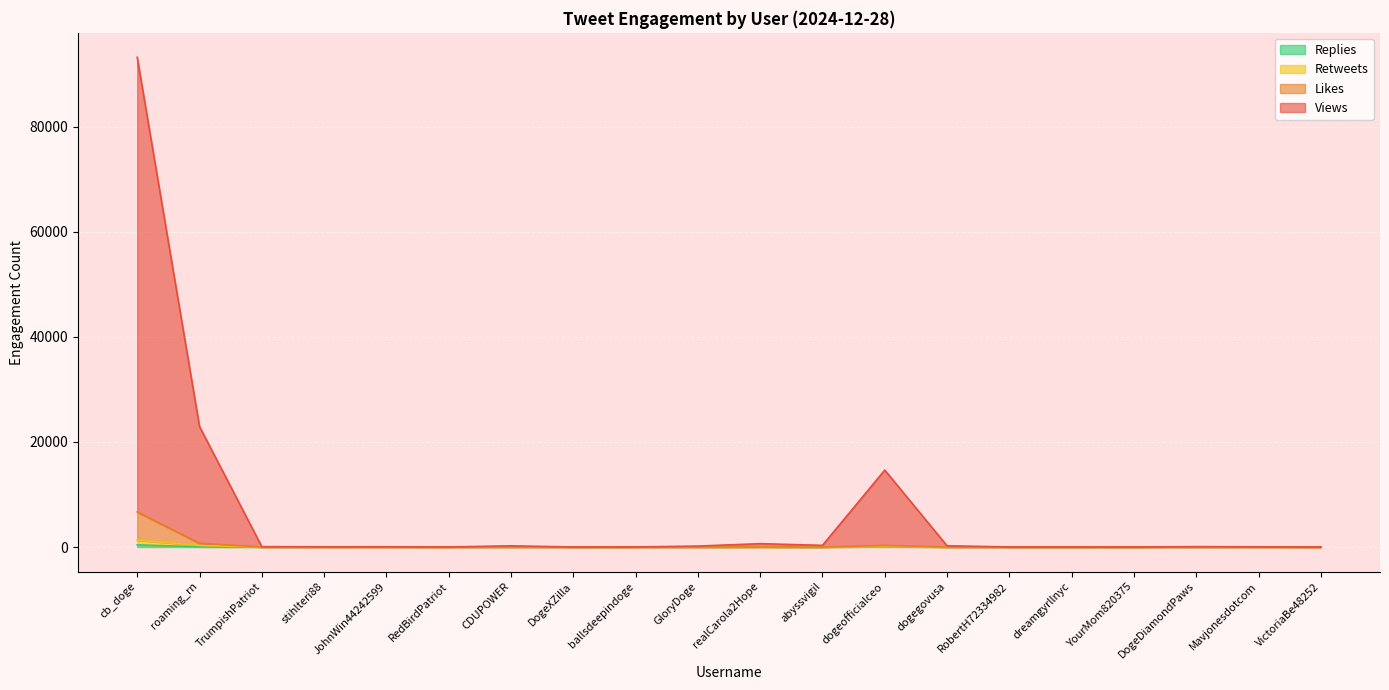

Does the chart display data point markers on the line(s)?

No